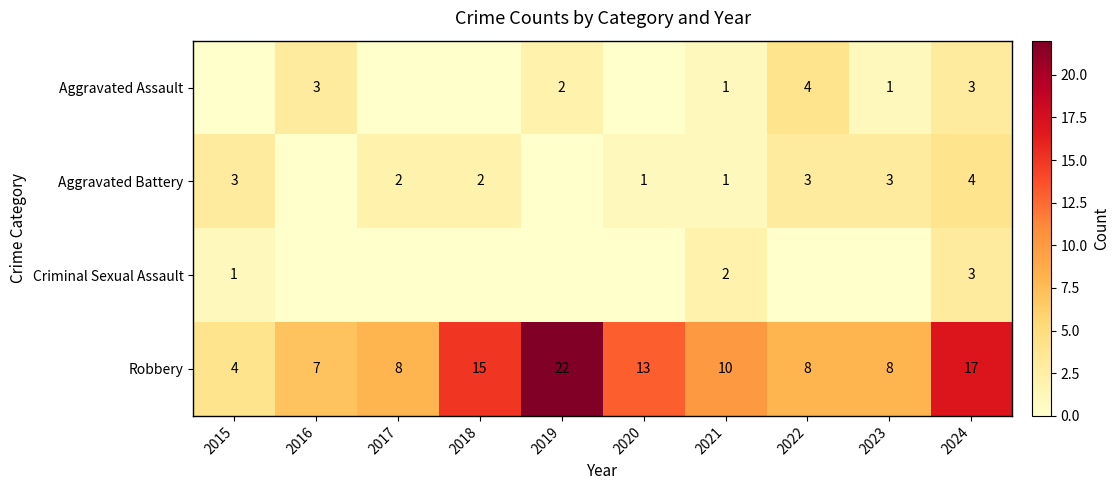

Is it true that Aggravated Battery equals 1 at 2021?

True